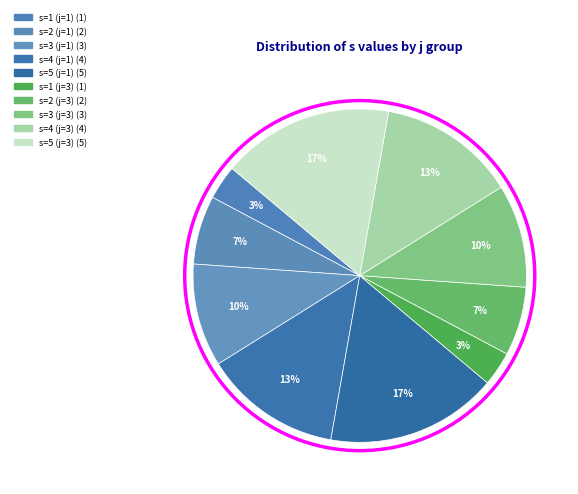

How many segments does this pie chart have?

10